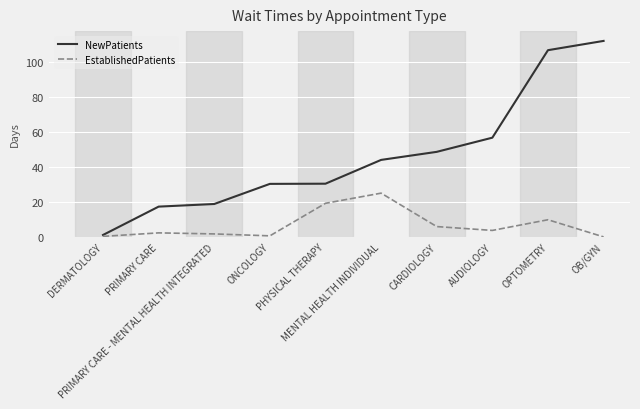

Which series has the largest total across all categories?

NewPatients